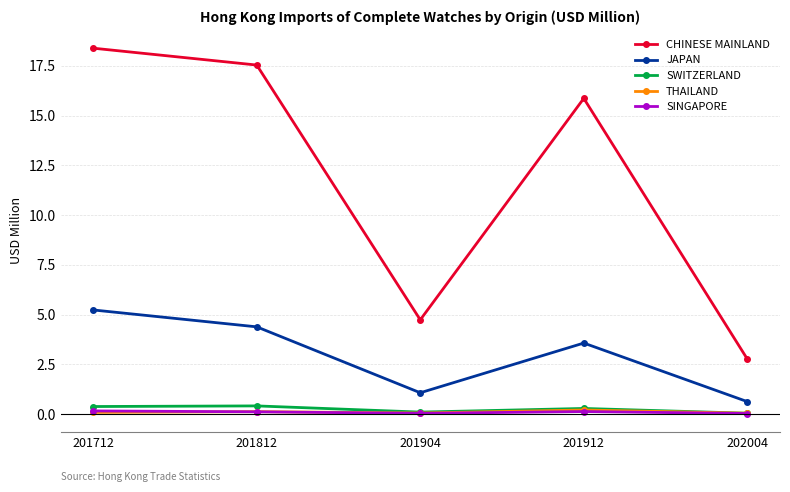

At which category is the sum across all series the highest?

201712